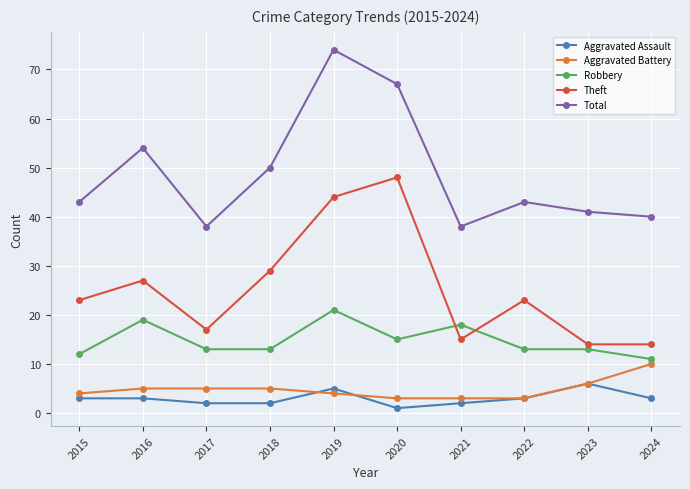

True or false: Robbery and Aggravated Assault cross at least once.

False